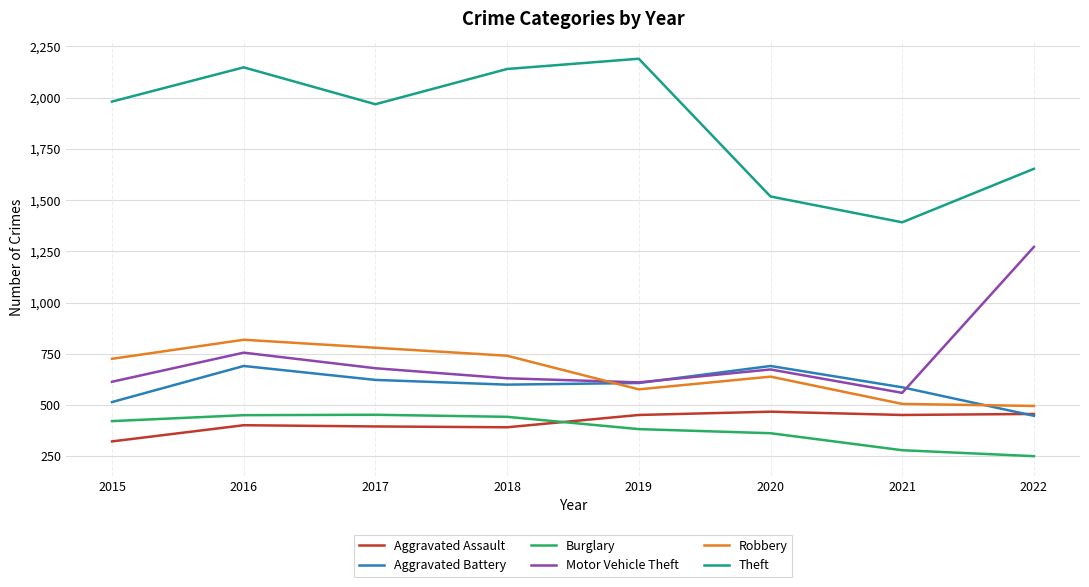

What is the sum of the Aggravated Assault values at 2021 and 2020?

920